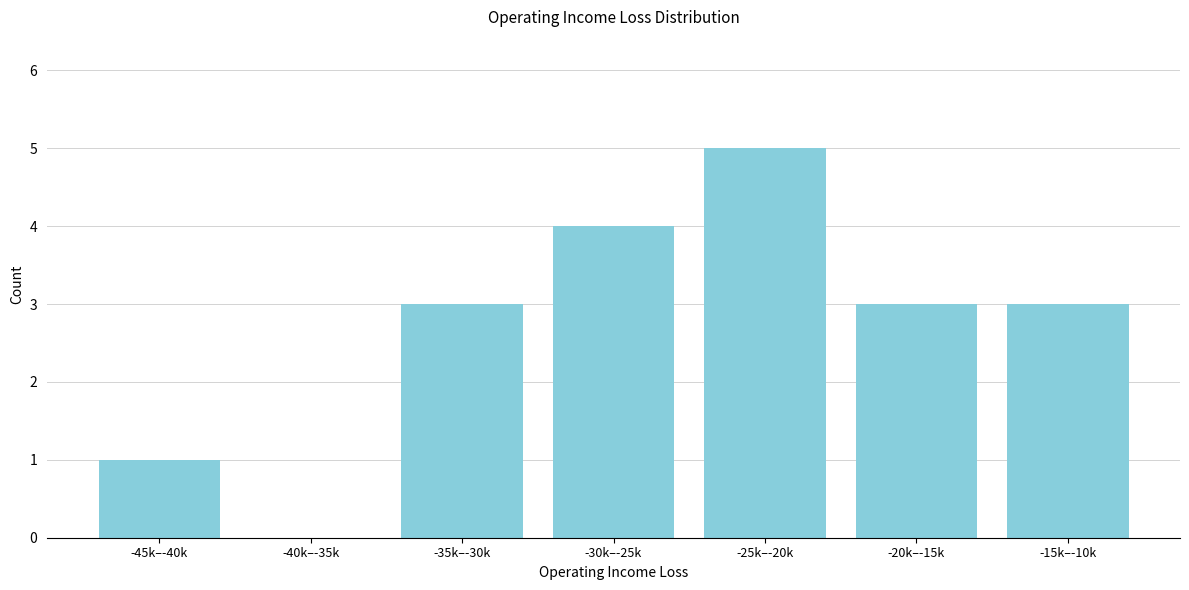

Reading right to left, transcribe all the data shown in this chart.

-15k–-10k=3	-20k–-15k=3	-25k–-20k=5	-30k–-25k=4	-35k–-30k=3	-40k–-35k=0	-45k–-40k=1